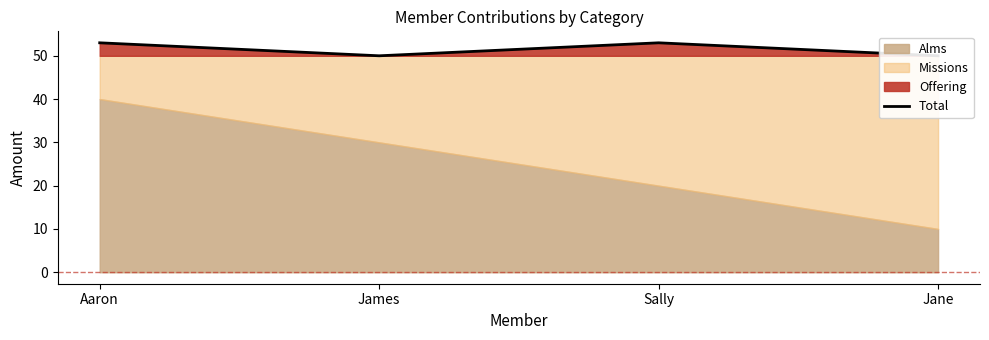

Where is the data nearest to the value 51?

James